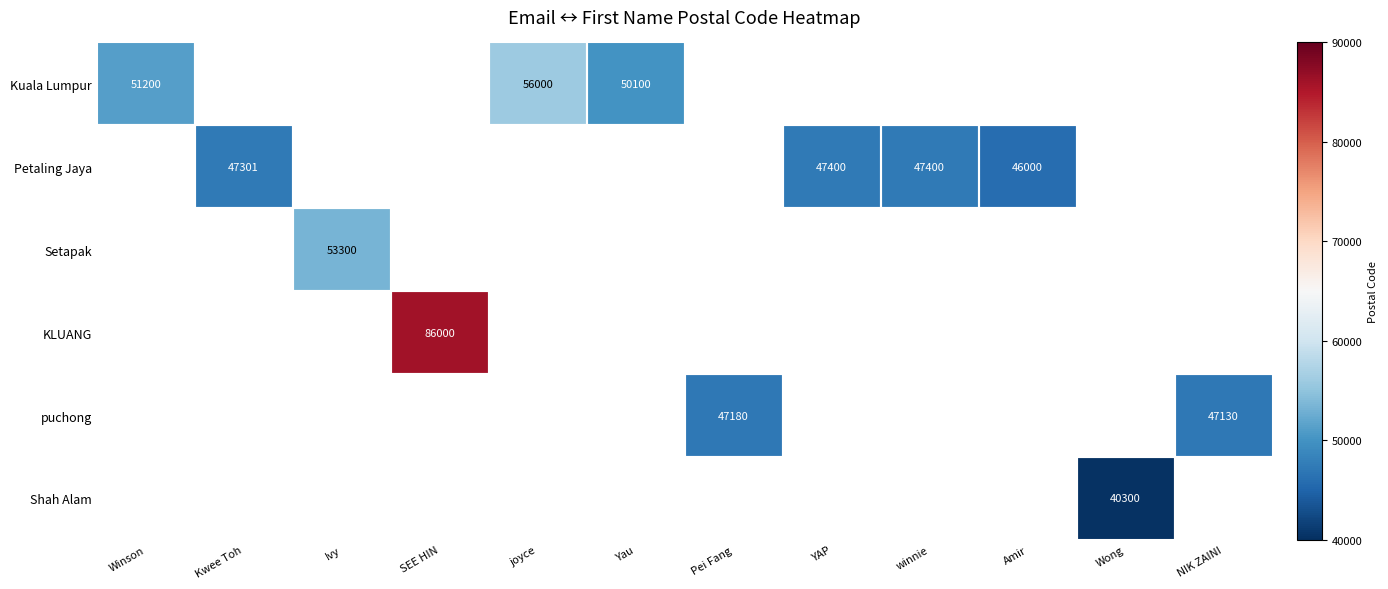

At how many categories does at least one series exceed 51001?

4